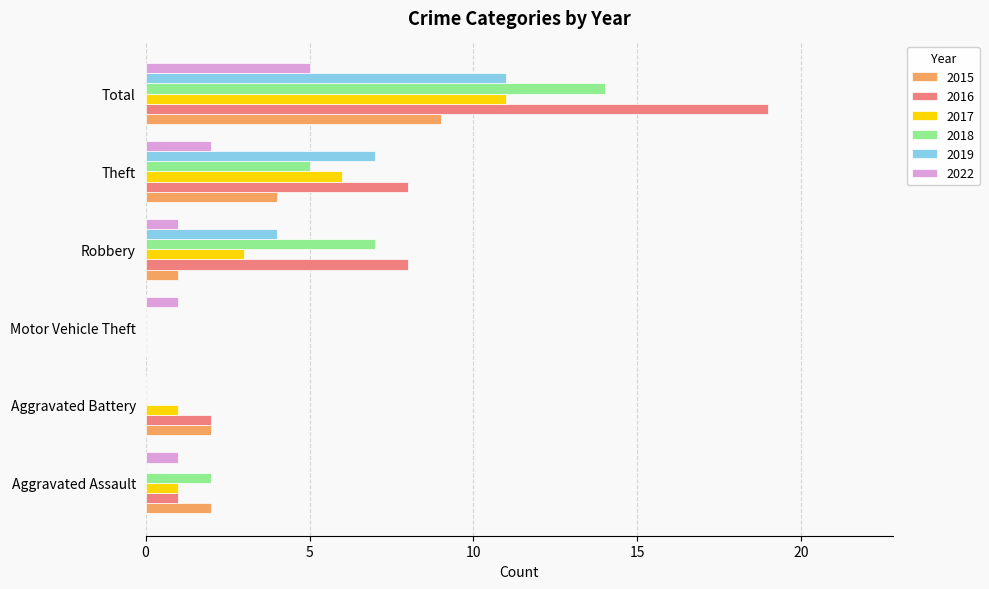

What is the highest value of the 2022 series?

5